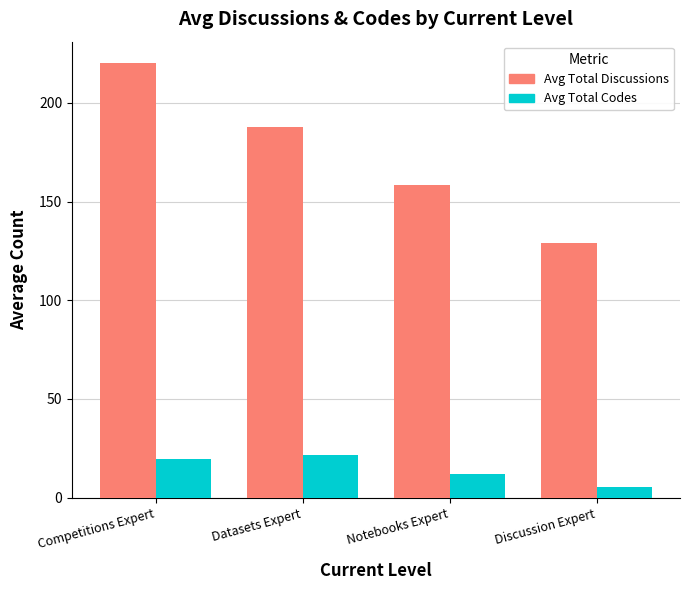

Which series changed the most between Datasets Expert and Discussion Expert?

Avg Total Discussions